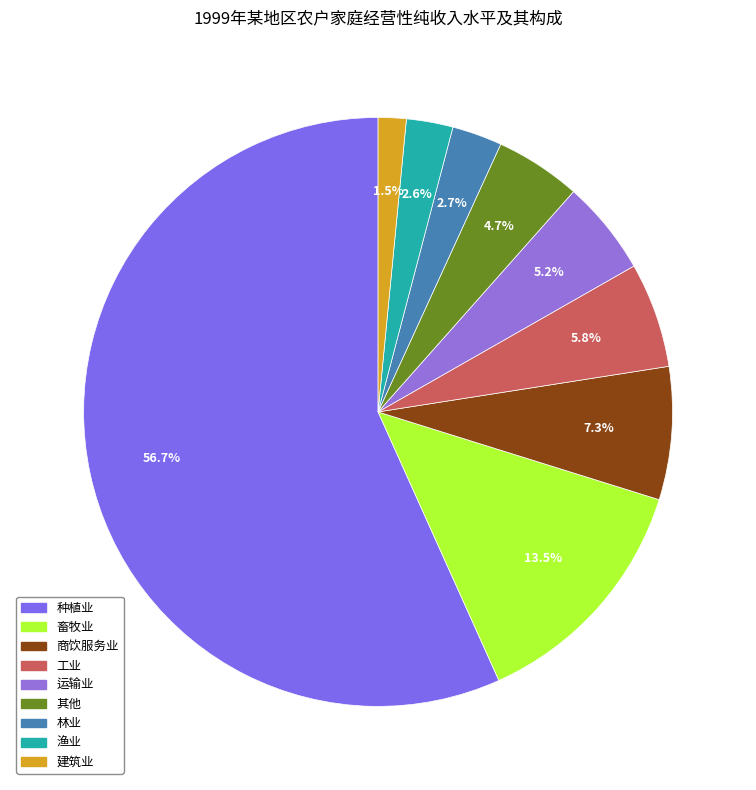

Count the number of slices in the pie.

9